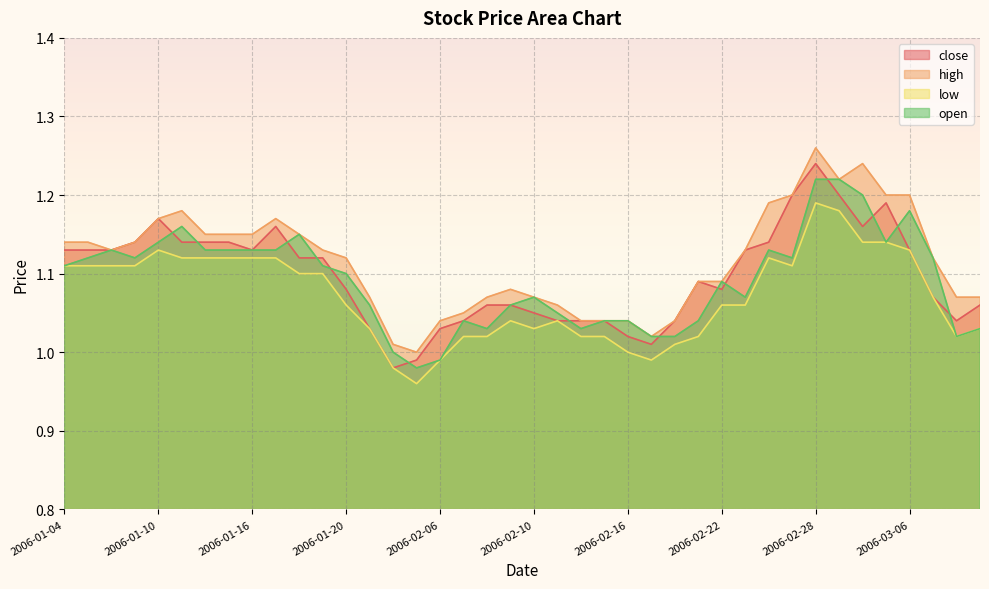

What is the sum of the open values at 2006-03-02 and 2006-03-03?

2.3